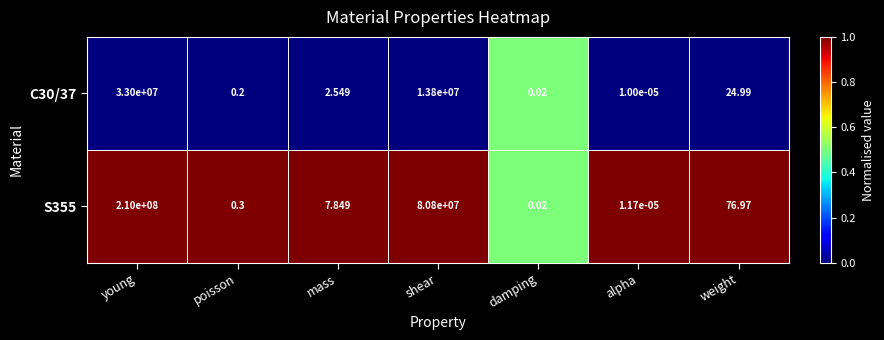

How many distinct data groups are displayed?

2